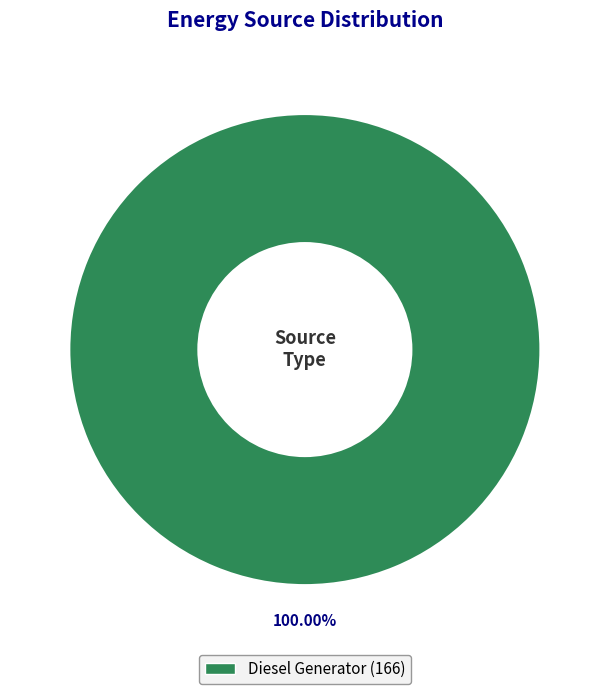

Does any single category account for the majority?

Yes